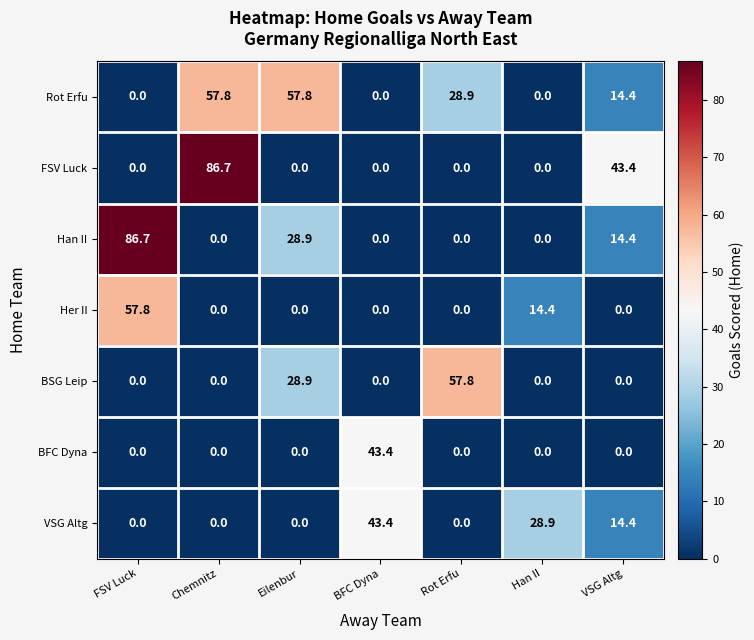

How many data points does each series have?

7